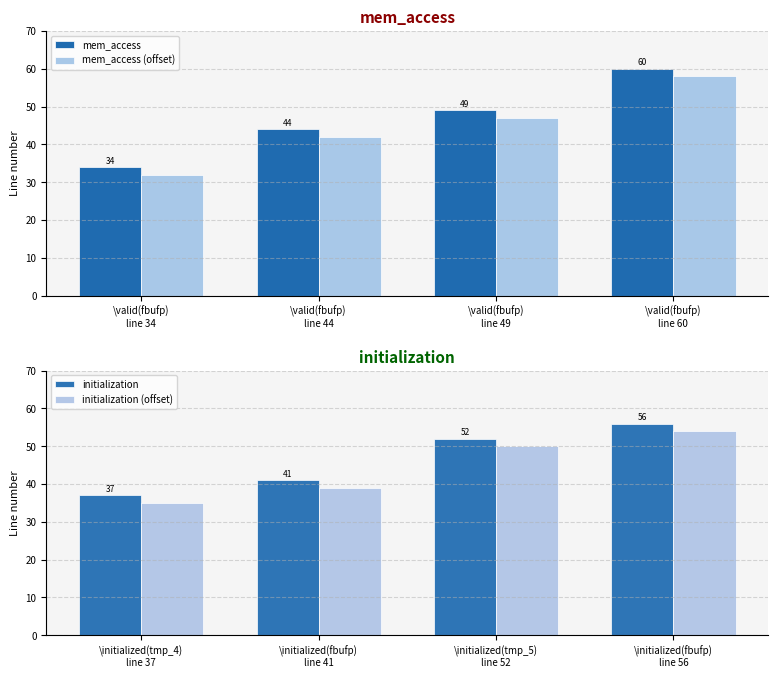

What is the average value of the mem_access (offset) series?

45